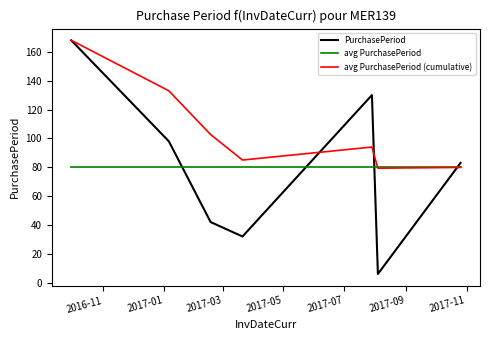

Which series has the largest total across all categories?

avg PurchasePeriod (cumulative)